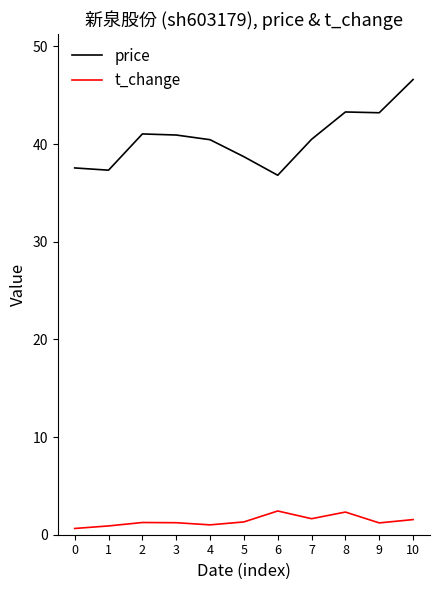

Which series has the largest total across all categories?

price